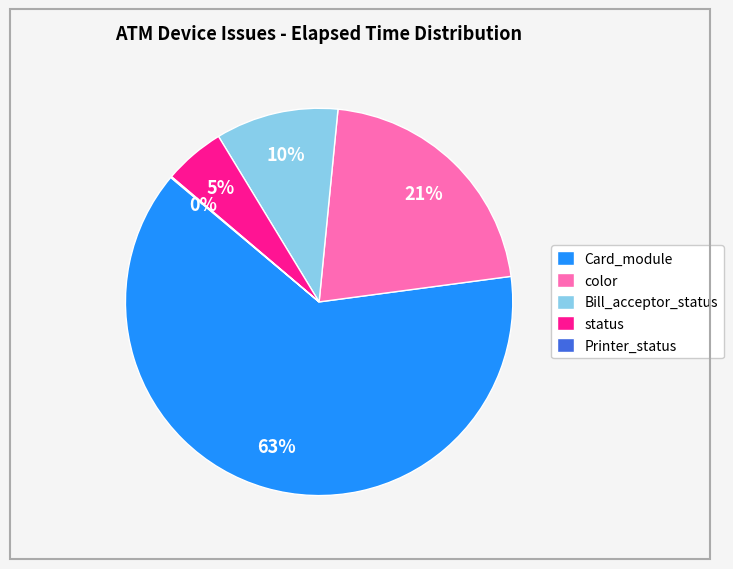

Is it true that color is 28% of the pie?

False